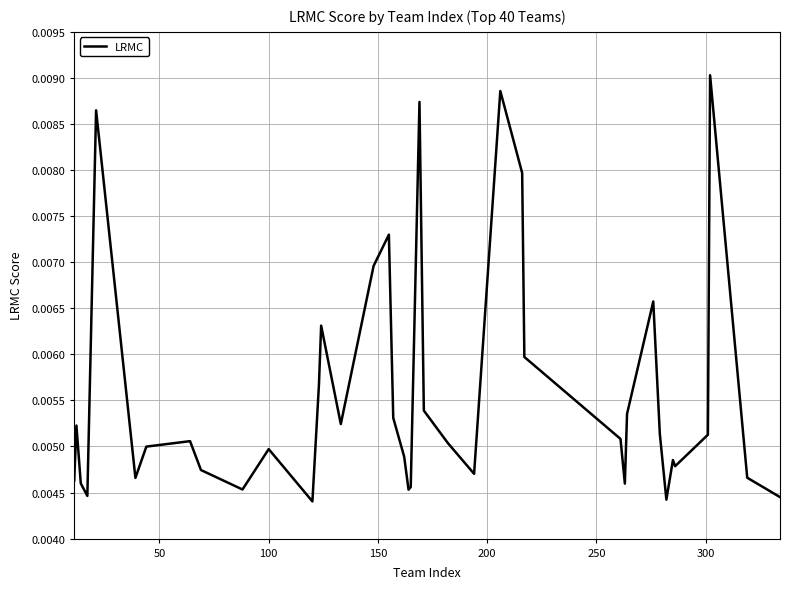

True or false: the data has more than 1 interior local peaks.

True